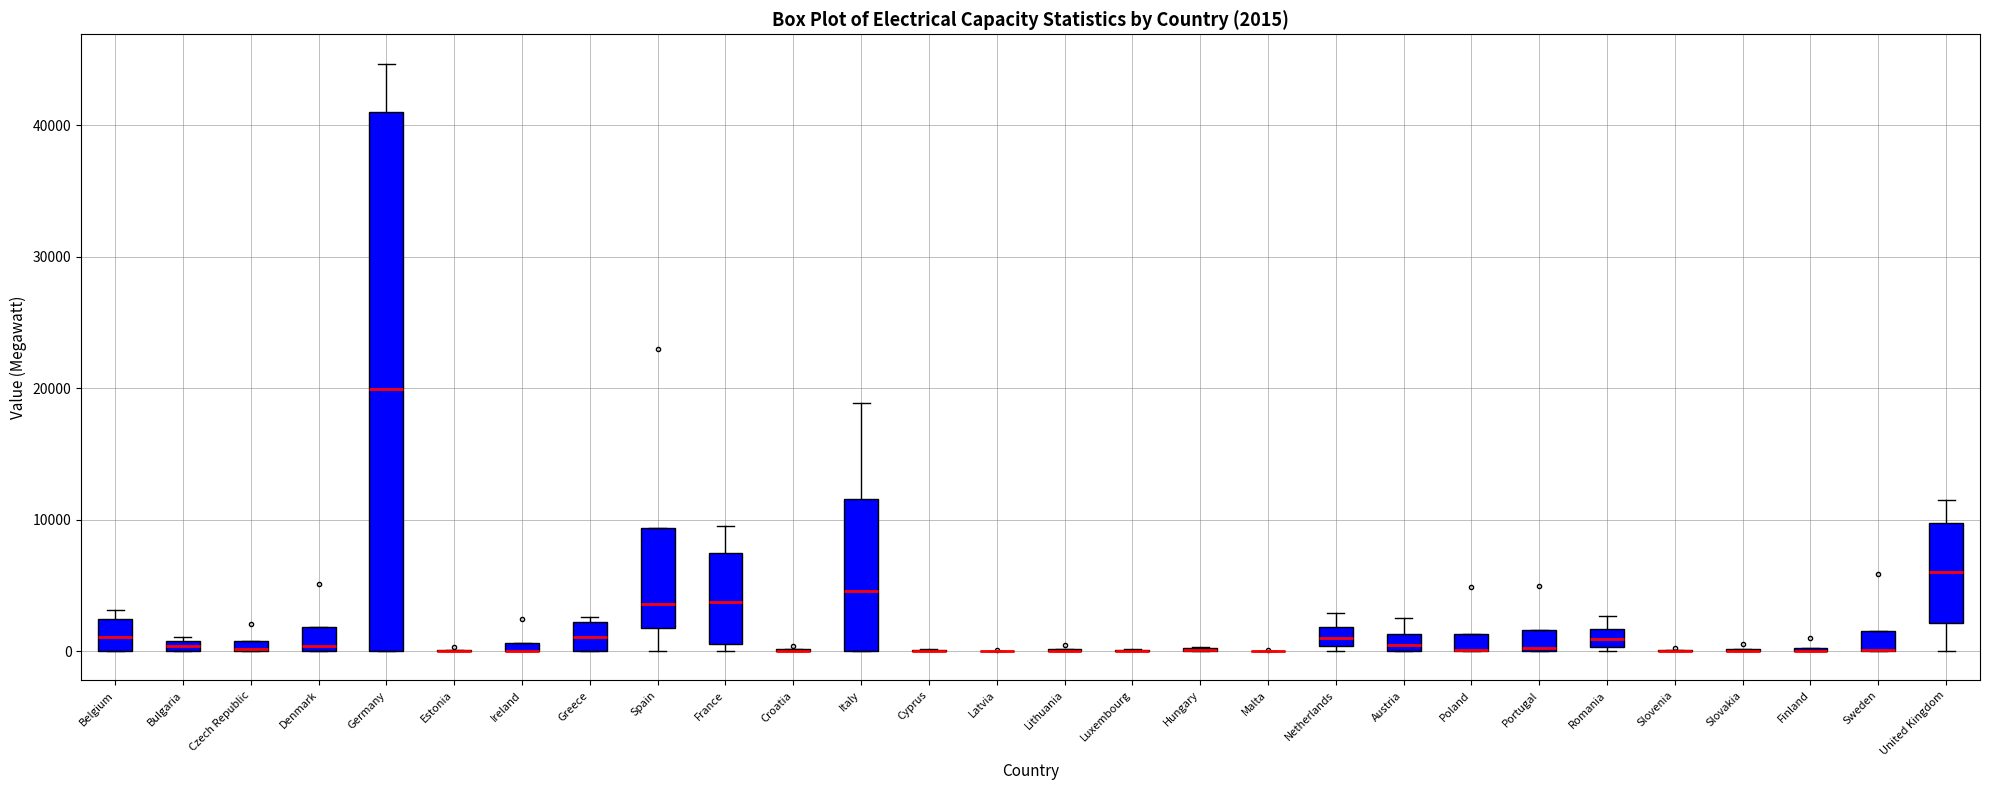

Which box is the tallest, from its lower edge to its upper edge?

Germany